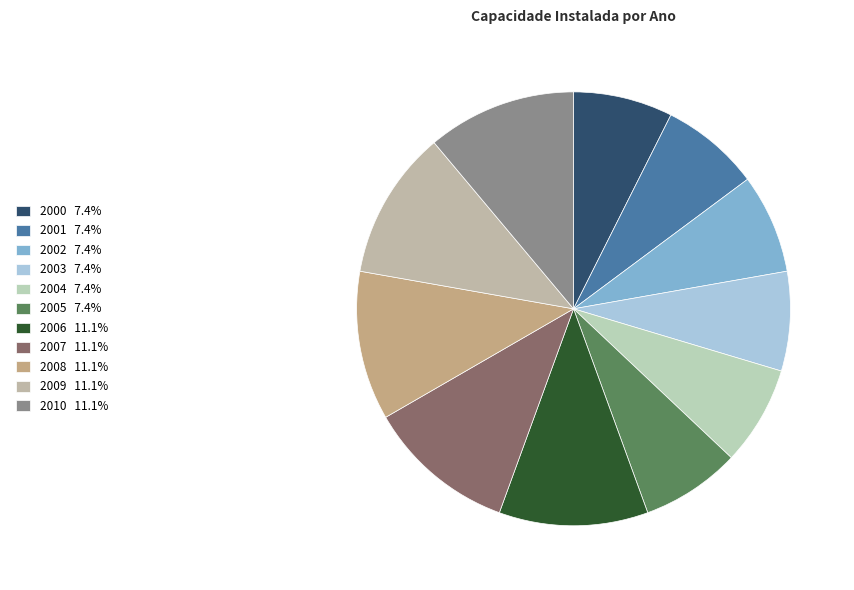

What is the change in value from 2004 to 2009?

+100